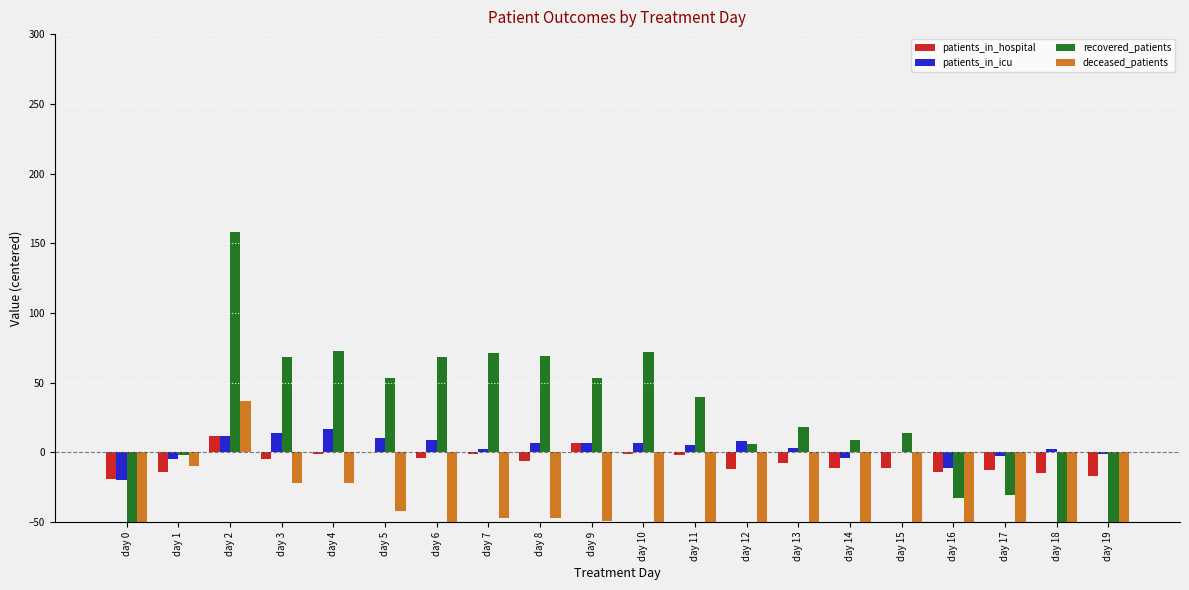

What is the difference between the patients_in_hospital values at day 17 and day 0?

6